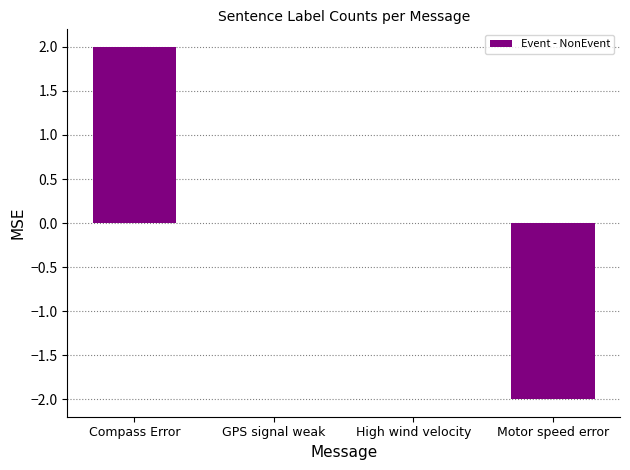

How many distinct data groups are displayed?

1